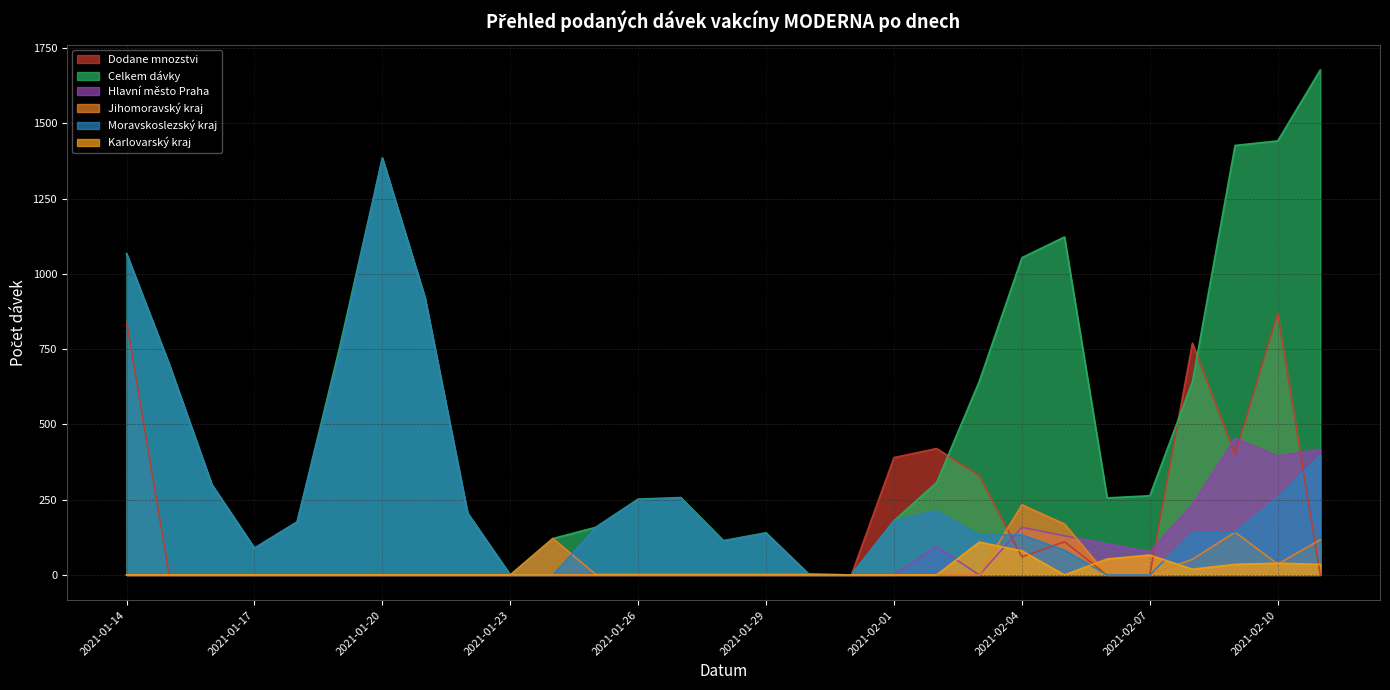

Which series ends up on top after the final intersection of Karlovarský kraj and Hlavní město Praha?

Hlavní město Praha